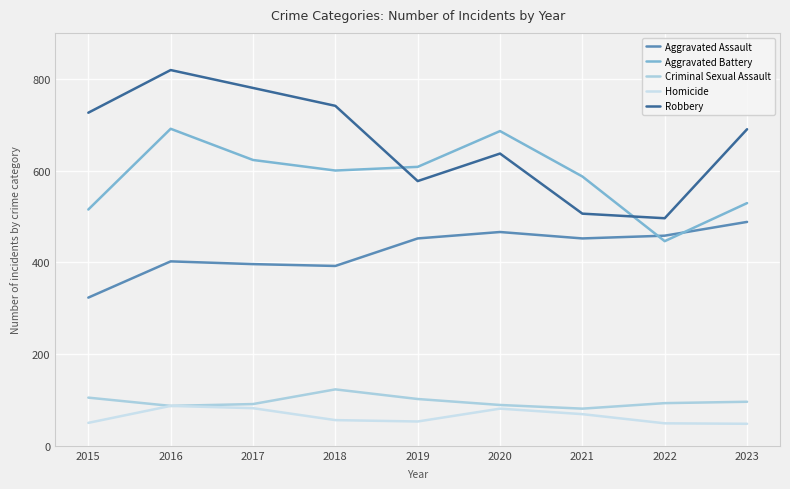

Reading left to right, transcribe all the data shown in this chart.

Aggravated Assault: 2015=323	2016=402	2017=396	2018=392	2019=452	2020=466	2021=452	2022=458	2023=488
Aggravated Battery: 2015=515	2016=691	2017=623	2018=600	2019=608	2020=686	2021=587	2022=446	2023=529
Criminal Sexual Assault: 2015=105	2016=87	2017=91	2018=123	2019=102	2020=89	2021=81	2022=93	2023=96
Homicide: 2015=50	2016=87	2017=82	2018=56	2019=53	2020=81	2021=69	2022=49	2023=48
Robbery: 2015=726	2016=819	2017=780	2018=741	2019=577	2020=637	2021=506	2022=496	2023=690